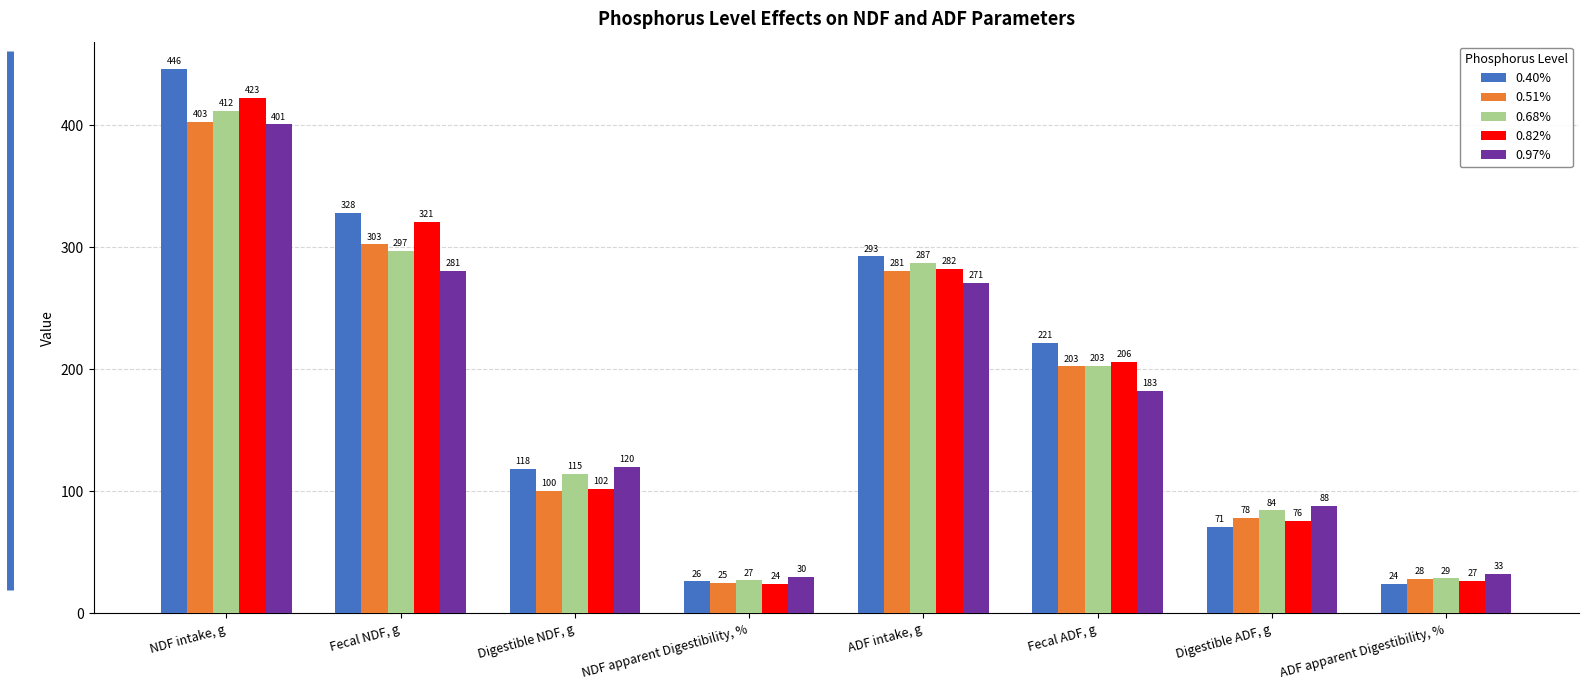

What is the greatest value displayed?

446.3